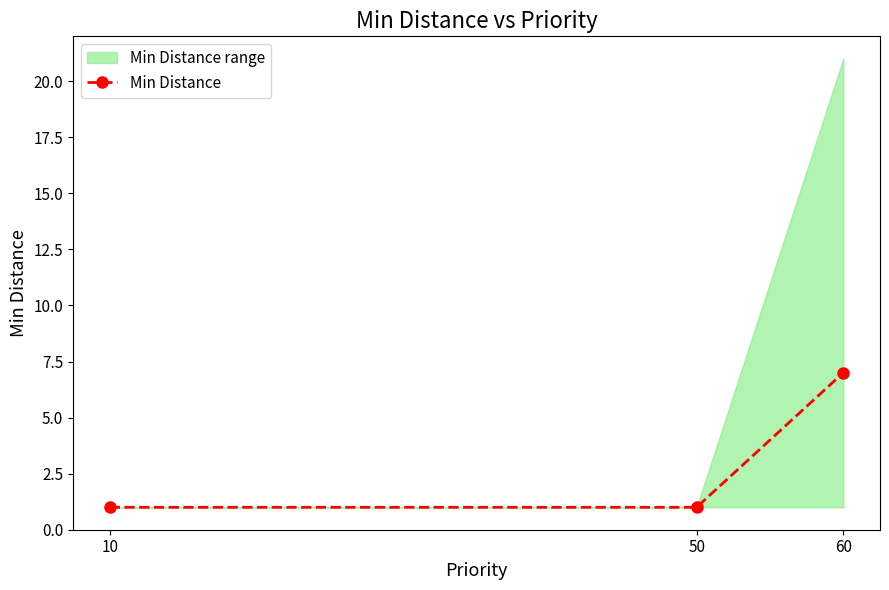

At which label is the value closest to 4?

10